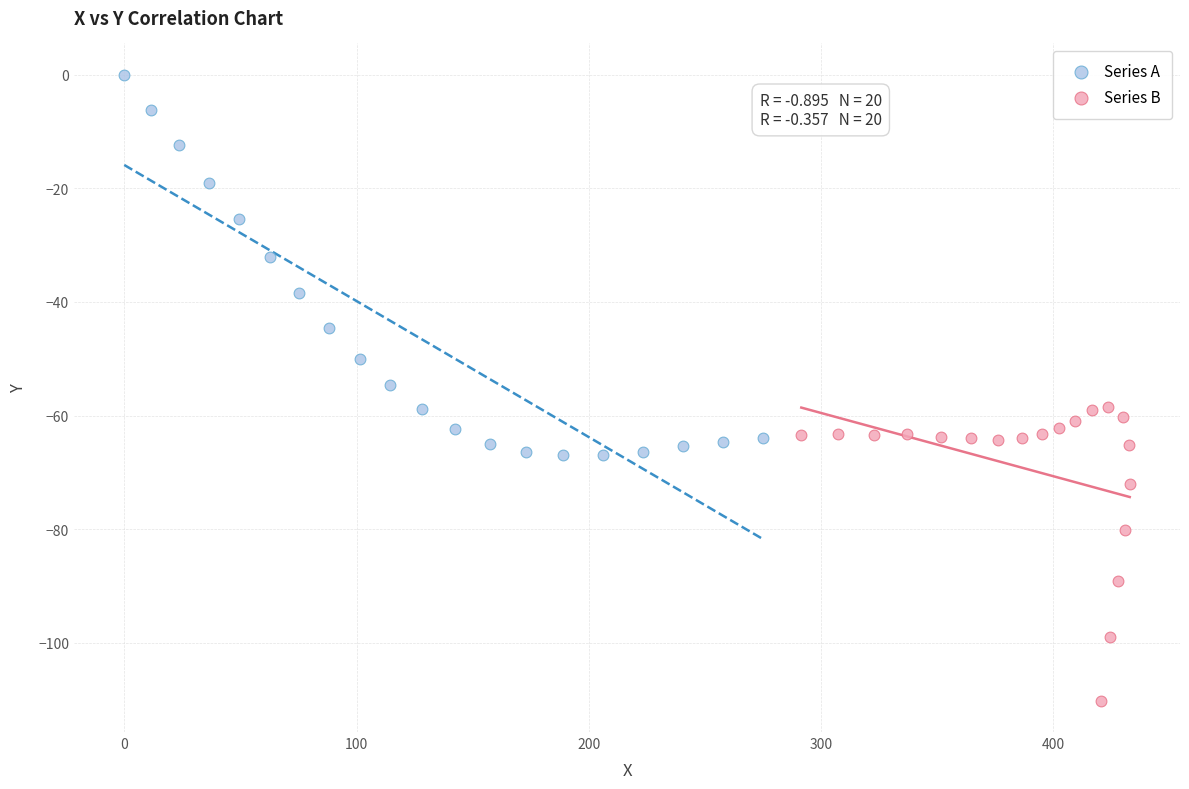

Which series contains the lowest Y value?

Series B